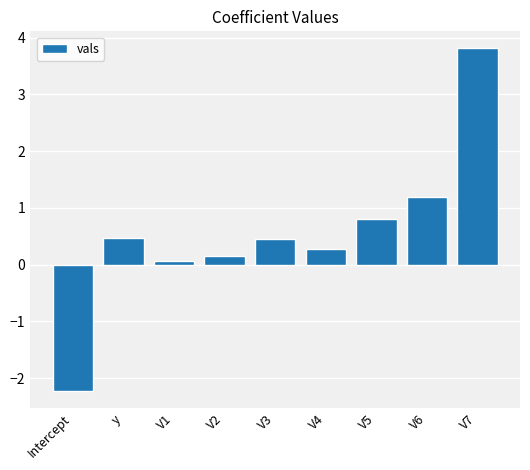

What is the greatest value displayed?

3.8